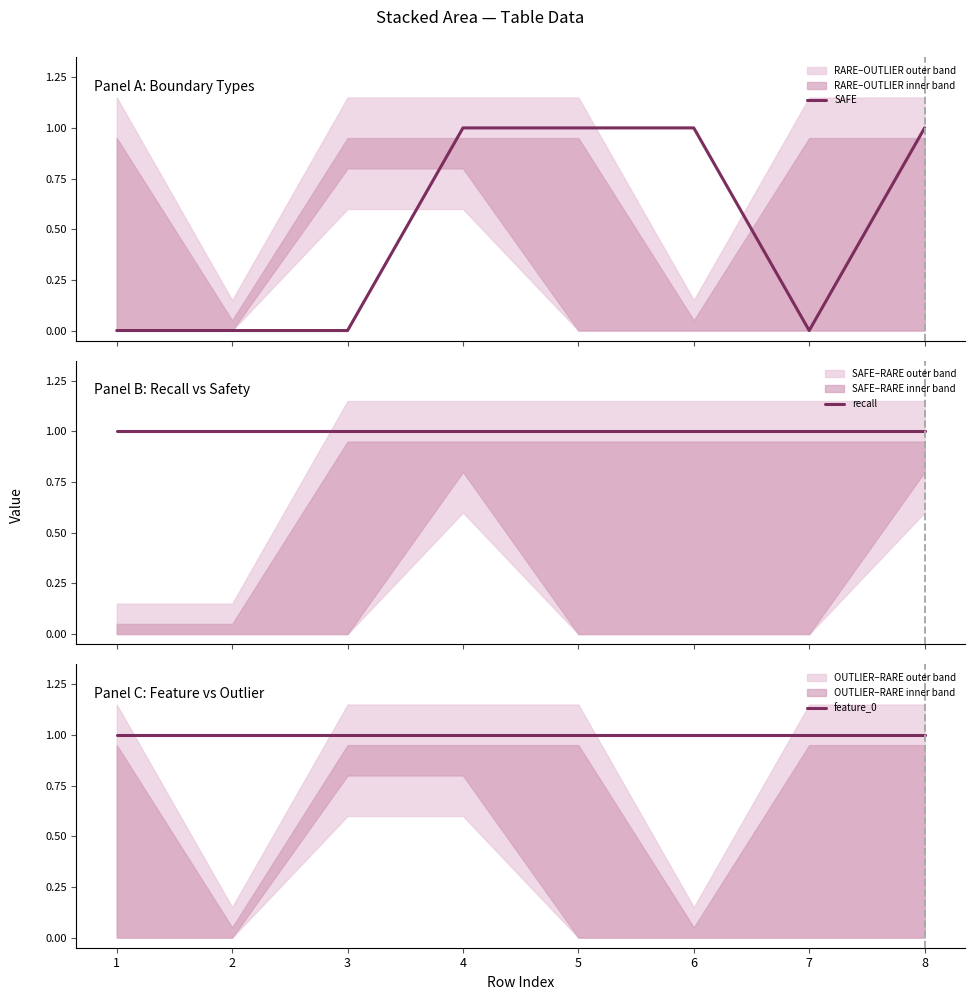

True or false: feature_0 and SAFE intersect in this chart.

False